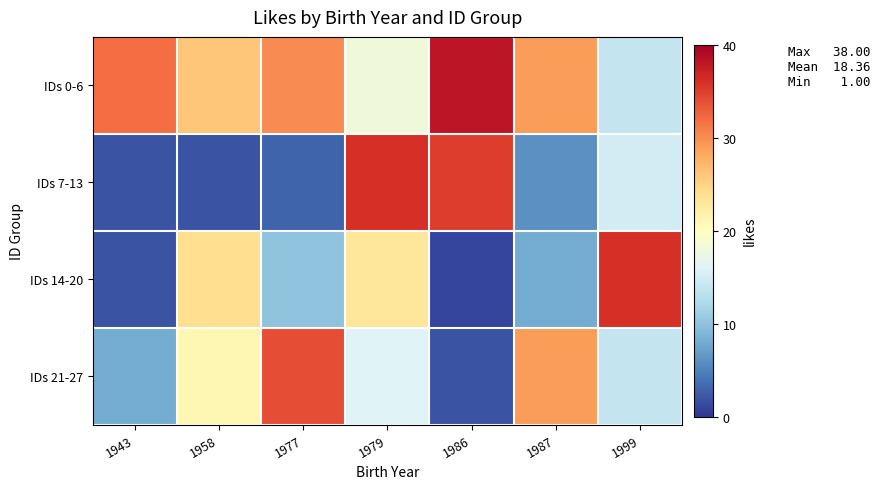

What is the total value across all series at 1979?

93